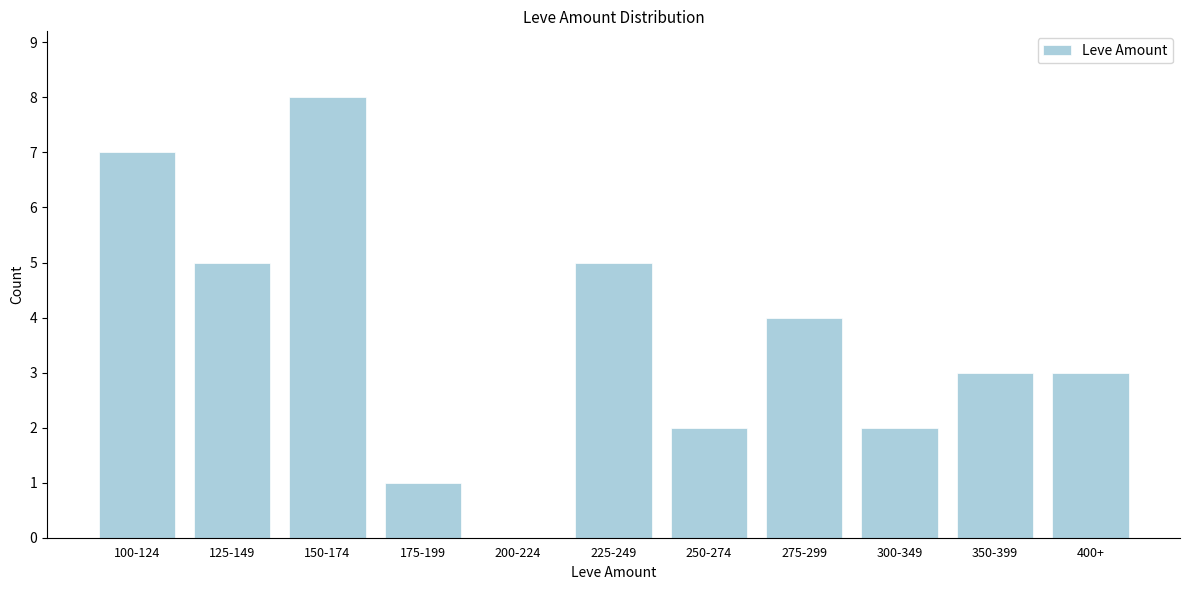

What is the greatest value displayed?

8